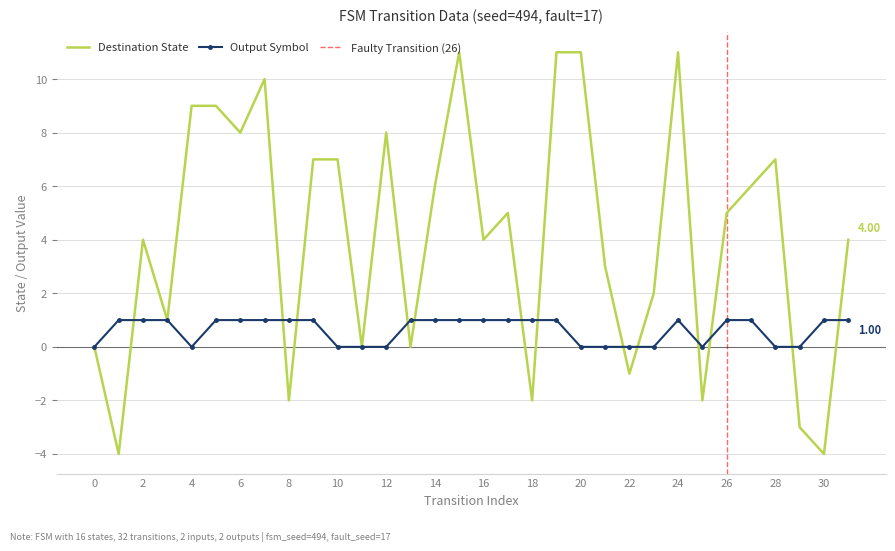

What is the total value across all series at 6?

9